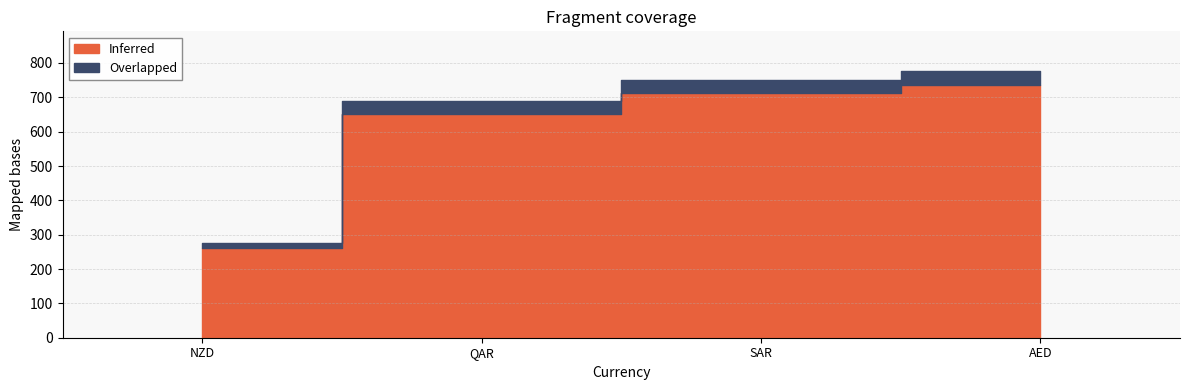

Reading left to right, what are all the values shown in this chart?

Inferred: 260.6	650.6	711.3	735.8
Overlapped: 16.0	40.0	40.0	40.0